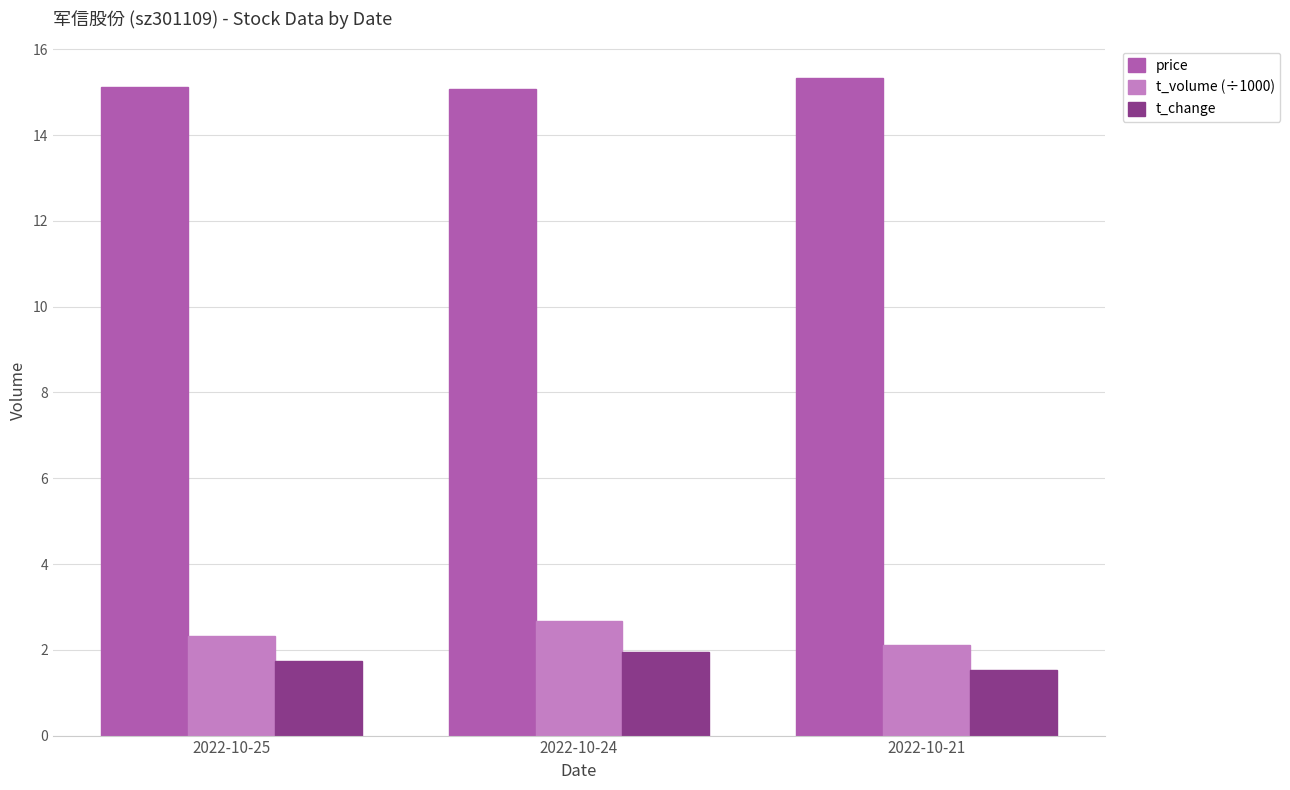

What are all the series names shown in the legend?

price, t_volume (÷1000), t_change